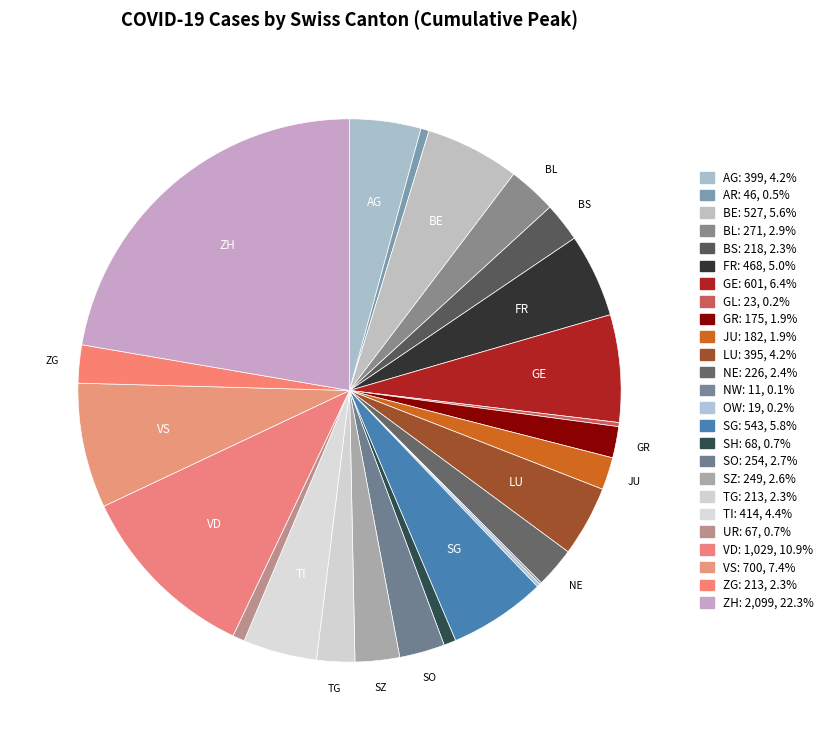

What is the largest slice in the pie chart?

ZH